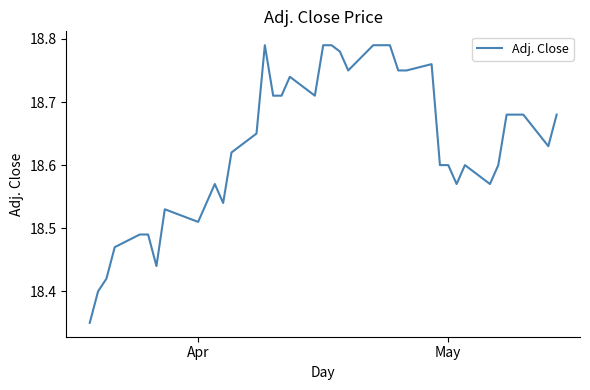

What is the difference between the maximum and minimum values?

0.4